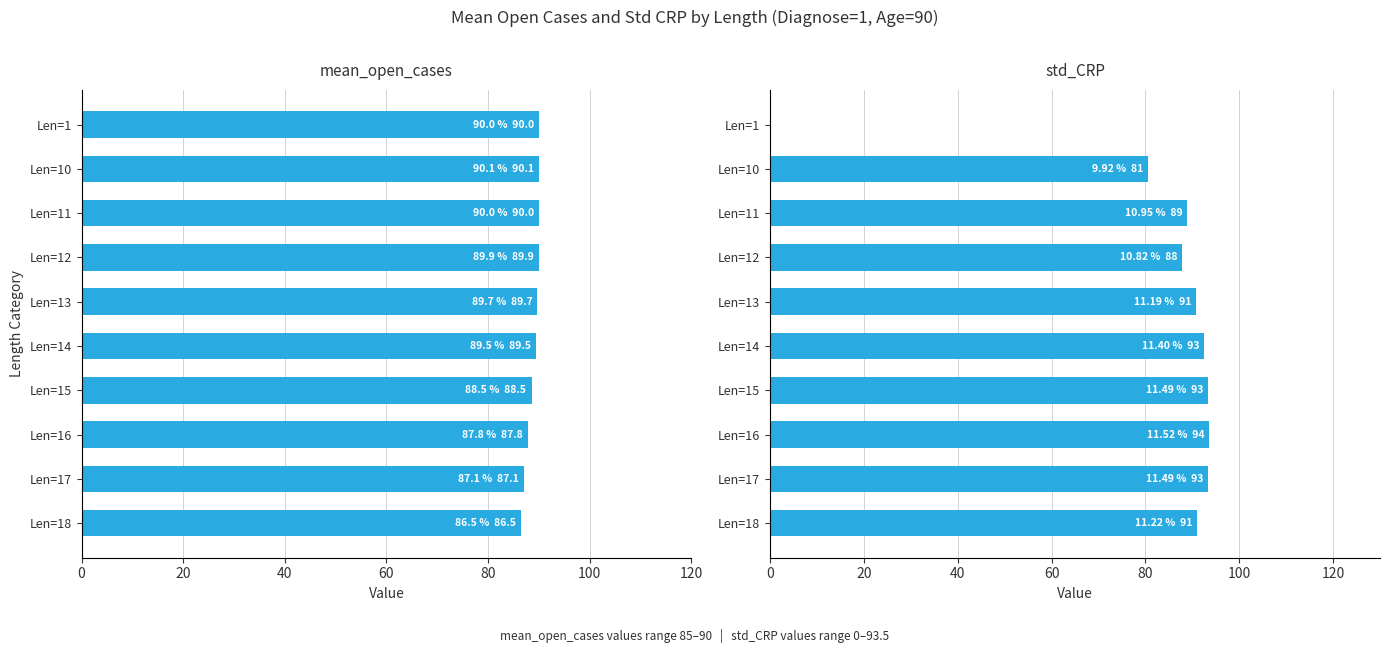

What is the lowest value of the mean_open_cases series?

86.5